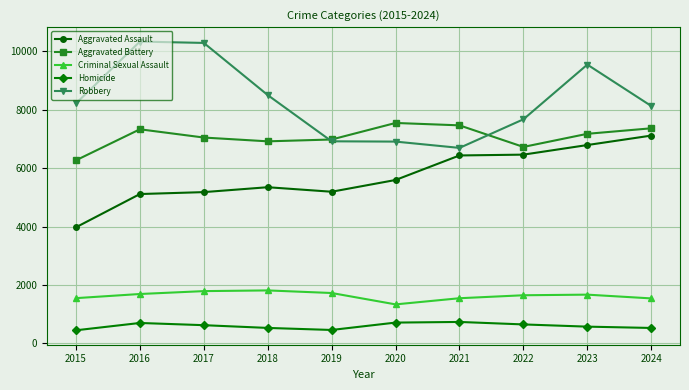

True or false: Aggravated Battery and Criminal Sexual Assault intersect in this chart.

False